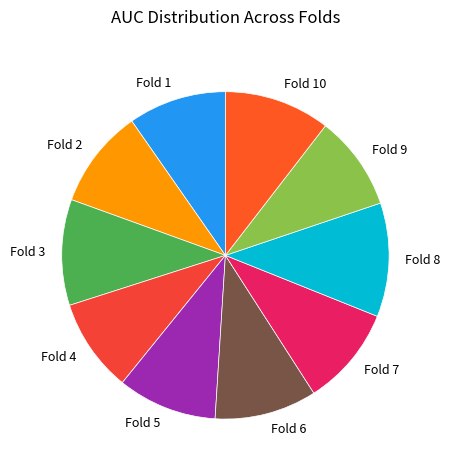

Which slice is the largest?

Fold 8